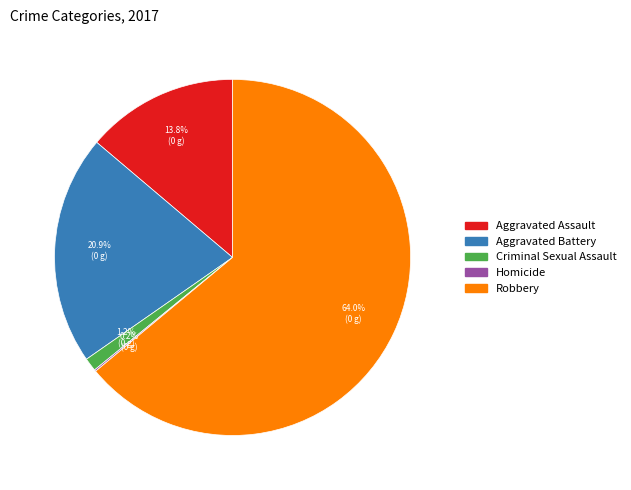

True or false: Aggravated Assault accounts for 14% of the total.

True